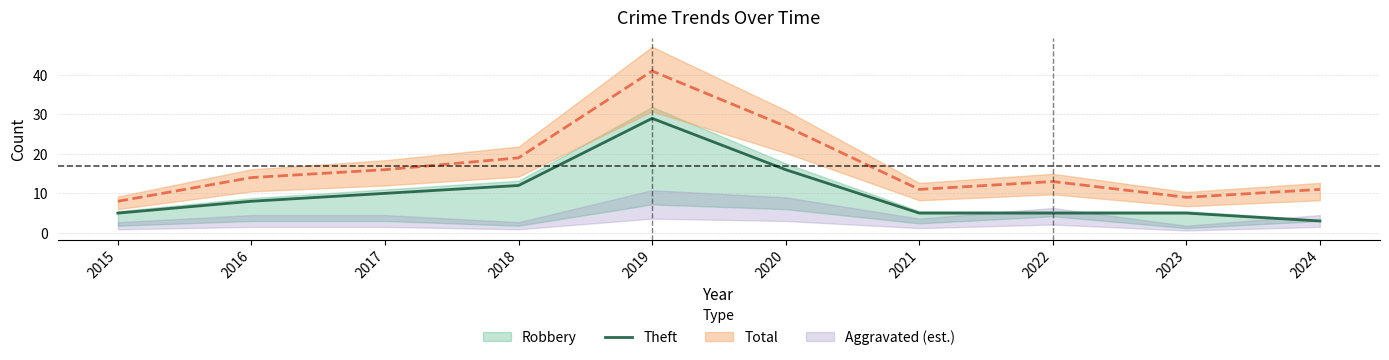

Where does the data first go above 8?

2017